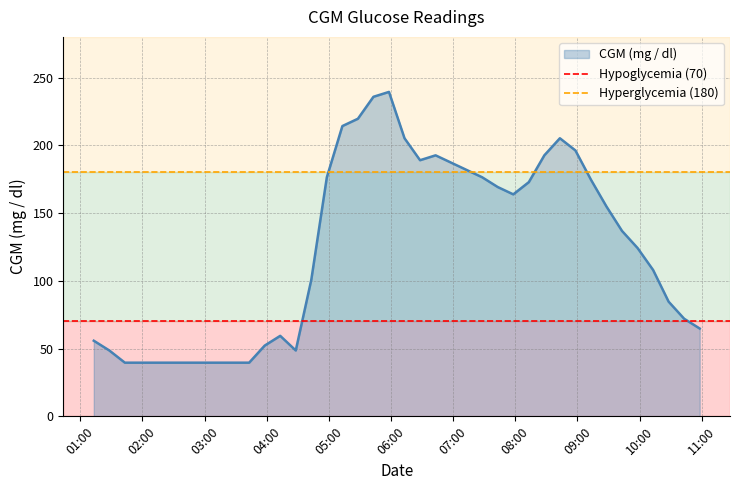

What is the lowest value of the CGM (mg / dl) series?

39.6